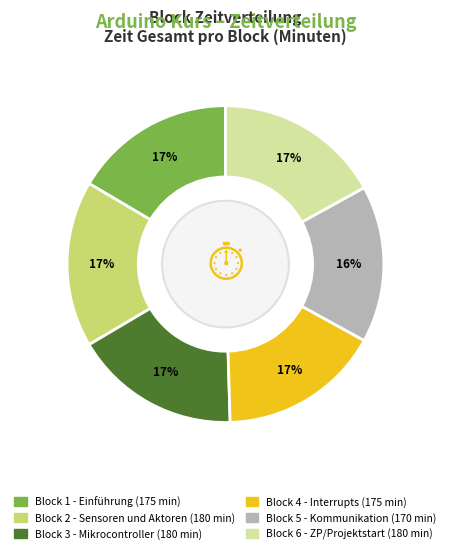

To the nearest percent, what is the difference between the largest and smallest slice percentages?

1%